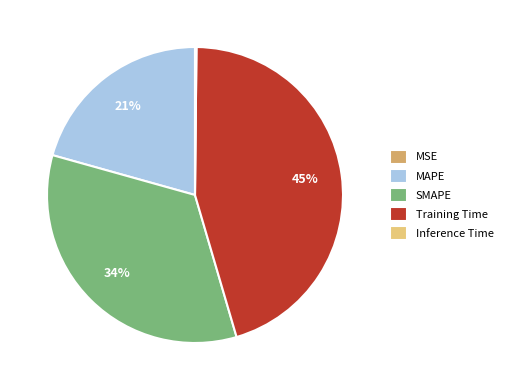

True or false: MAPE accounts for 21% of the total.

True